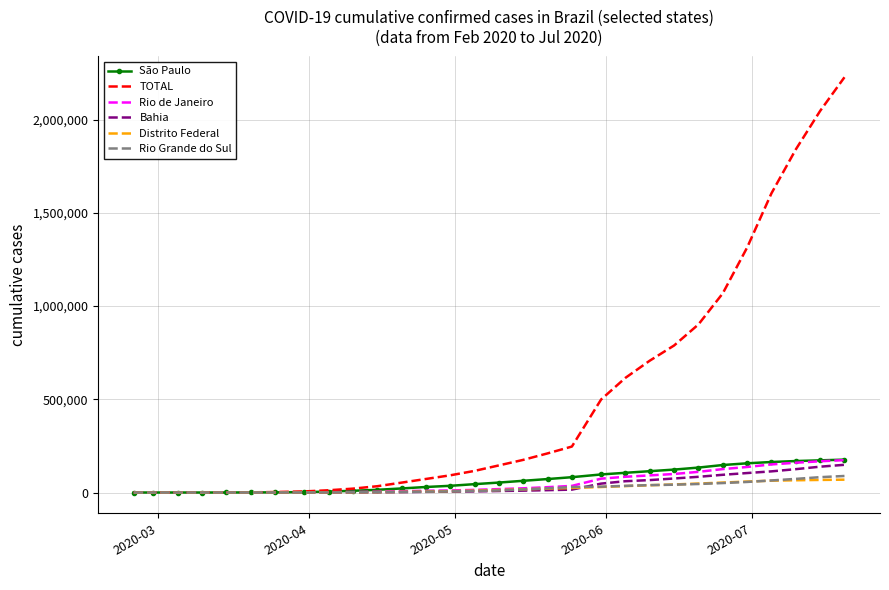

Which series has the largest total across all categories?

TOTAL